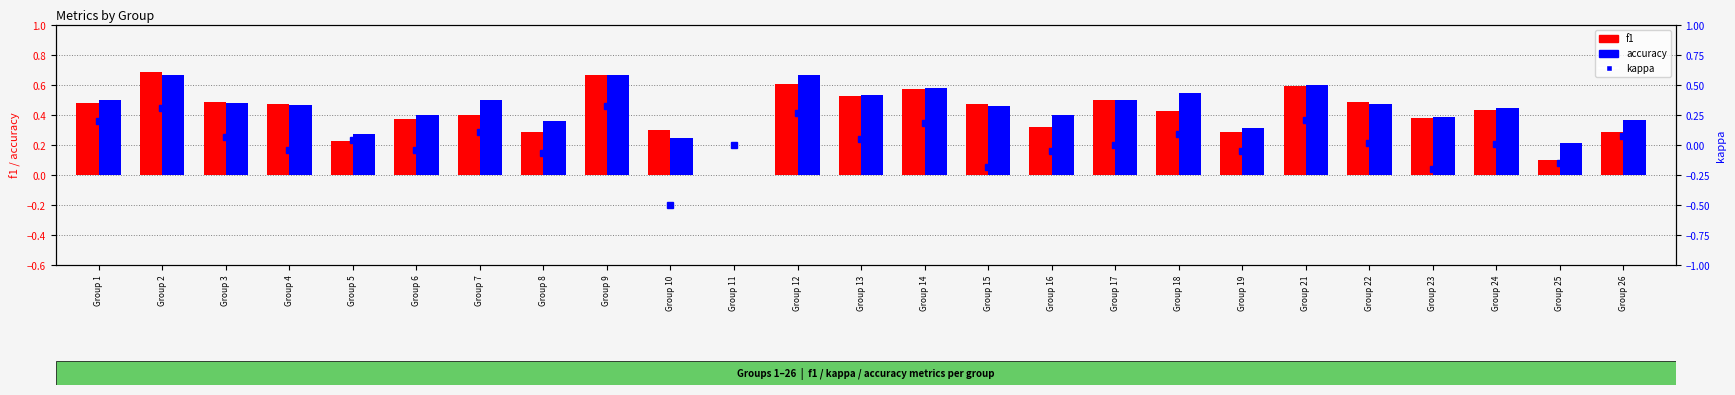

What is the value of the kappa bar at the 14th from the left?

0.2